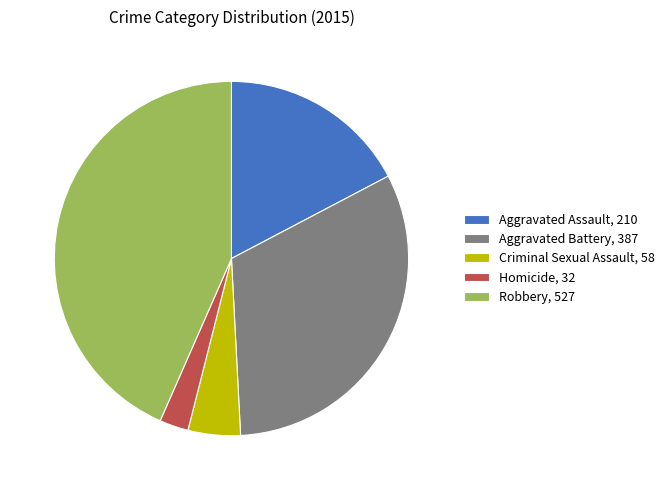

Count the number of slices in the pie.

5